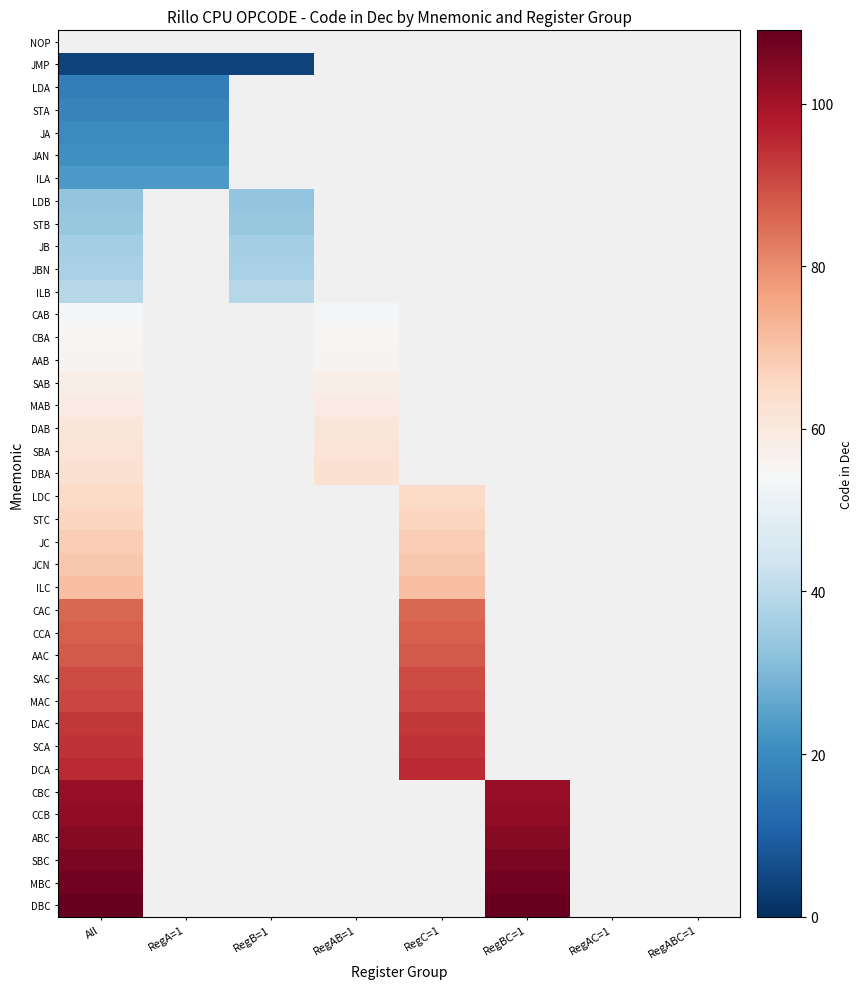

Reading right to left, list all the values displayed in this chart.

NOP: RegABC=1=0	RegAC=1=0	RegBC=1=0	RegC=1=0	RegAB=1=0	RegB=1=0	RegA=1=0	All=0
JMP: RegABC=1=0	RegAC=1=0	RegBC=1=0	RegC=1=0	RegAB=1=0	RegB=1=4	RegA=1=4	All=4
LDA: RegABC=1=0	RegAC=1=0	RegBC=1=0	RegC=1=0	RegAB=1=0	RegB=1=0	RegA=1=17	All=17
STA: RegABC=1=0	RegAC=1=0	RegBC=1=0	RegC=1=0	RegAB=1=0	RegB=1=0	RegA=1=18	All=18
JA: RegABC=1=0	RegAC=1=0	RegBC=1=0	RegC=1=0	RegAB=1=0	RegB=1=0	RegA=1=20	All=20
JAN: RegABC=1=0	RegAC=1=0	RegBC=1=0	RegC=1=0	RegAB=1=0	RegB=1=0	RegA=1=21	All=21
ILA: RegABC=1=0	RegAC=1=0	RegBC=1=0	RegC=1=0	RegAB=1=0	RegB=1=0	RegA=1=23	All=23
LDB: RegABC=1=0	RegAC=1=0	RegBC=1=0	RegC=1=0	RegAB=1=0	RegB=1=33	RegA=1=0	All=33
STB: RegABC=1=0	RegAC=1=0	RegBC=1=0	RegC=1=0	RegAB=1=0	RegB=1=34	RegA=1=0	All=34
JB: RegABC=1=0	RegAC=1=0	RegBC=1=0	RegC=1=0	RegAB=1=0	RegB=1=36	RegA=1=0	All=36
JBN: RegABC=1=0	RegAC=1=0	RegBC=1=0	RegC=1=0	RegAB=1=0	RegB=1=37	RegA=1=0	All=37
ILB: RegABC=1=0	RegAC=1=0	RegBC=1=0	RegC=1=0	RegAB=1=0	RegB=1=39	RegA=1=0	All=39
CAB: RegABC=1=0	RegAC=1=0	RegBC=1=0	RegC=1=0	RegAB=1=54	RegB=1=0	RegA=1=0	All=54
CBA: RegABC=1=0	RegAC=1=0	RegBC=1=0	RegC=1=0	RegAB=1=55	RegB=1=0	RegA=1=0	All=55
AAB: RegABC=1=0	RegAC=1=0	RegBC=1=0	RegC=1=0	RegAB=1=56	RegB=1=0	RegA=1=0	All=56
SAB: RegABC=1=0	RegAC=1=0	RegBC=1=0	RegC=1=0	RegAB=1=58	RegB=1=0	RegA=1=0	All=58
MAB: RegABC=1=0	RegAC=1=0	RegBC=1=0	RegC=1=0	RegAB=1=59	RegB=1=0	RegA=1=0	All=59
DAB: RegABC=1=0	RegAC=1=0	RegBC=1=0	RegC=1=0	RegAB=1=61	RegB=1=0	RegA=1=0	All=61
SBA: RegABC=1=0	RegAC=1=0	RegBC=1=0	RegC=1=0	RegAB=1=62	RegB=1=0	RegA=1=0	All=62
DBA: RegABC=1=0	RegAC=1=0	RegBC=1=0	RegC=1=0	RegAB=1=63	RegB=1=0	RegA=1=0	All=63
LDC: RegABC=1=0	RegAC=1=0	RegBC=1=0	RegC=1=65	RegAB=1=0	RegB=1=0	RegA=1=0	All=65
STC: RegABC=1=0	RegAC=1=0	RegBC=1=0	RegC=1=66	RegAB=1=0	RegB=1=0	RegA=1=0	All=66
JC: RegABC=1=0	RegAC=1=0	RegBC=1=0	RegC=1=68	RegAB=1=0	RegB=1=0	RegA=1=0	All=68
JCN: RegABC=1=0	RegAC=1=0	RegBC=1=0	RegC=1=69	RegAB=1=0	RegB=1=0	RegA=1=0	All=69
ILC: RegABC=1=0	RegAC=1=0	RegBC=1=0	RegC=1=71	RegAB=1=0	RegB=1=0	RegA=1=0	All=71
CAC: RegABC=1=0	RegAC=1=0	RegBC=1=0	RegC=1=86	RegAB=1=0	RegB=1=0	RegA=1=0	All=86
CCA: RegABC=1=0	RegAC=1=0	RegBC=1=0	RegC=1=87	RegAB=1=0	RegB=1=0	RegA=1=0	All=87
AAC: RegABC=1=0	RegAC=1=0	RegBC=1=0	RegC=1=88	RegAB=1=0	RegB=1=0	RegA=1=0	All=88
SAC: RegABC=1=0	RegAC=1=0	RegBC=1=0	RegC=1=90	RegAB=1=0	RegB=1=0	RegA=1=0	All=90
MAC: RegABC=1=0	RegAC=1=0	RegBC=1=0	RegC=1=91	RegAB=1=0	RegB=1=0	RegA=1=0	All=91
DAC: RegABC=1=0	RegAC=1=0	RegBC=1=0	RegC=1=93	RegAB=1=0	RegB=1=0	RegA=1=0	All=93
SCA: RegABC=1=0	RegAC=1=0	RegBC=1=0	RegC=1=94	RegAB=1=0	RegB=1=0	RegA=1=0	All=94
DCA: RegABC=1=0	RegAC=1=0	RegBC=1=0	RegC=1=95	RegAB=1=0	RegB=1=0	RegA=1=0	All=95
CBC: RegABC=1=0	RegAC=1=0	RegBC=1=102	RegC=1=0	RegAB=1=0	RegB=1=0	RegA=1=0	All=102
CCB: RegABC=1=0	RegAC=1=0	RegBC=1=103	RegC=1=0	RegAB=1=0	RegB=1=0	RegA=1=0	All=103
ABC: RegABC=1=0	RegAC=1=0	RegBC=1=104	RegC=1=0	RegAB=1=0	RegB=1=0	RegA=1=0	All=104
SBC: RegABC=1=0	RegAC=1=0	RegBC=1=106	RegC=1=0	RegAB=1=0	RegB=1=0	RegA=1=0	All=106
MBC: RegABC=1=0	RegAC=1=0	RegBC=1=107	RegC=1=0	RegAB=1=0	RegB=1=0	RegA=1=0	All=107
DBC: RegABC=1=0	RegAC=1=0	RegBC=1=109	RegC=1=0	RegAB=1=0	RegB=1=0	RegA=1=0	All=109